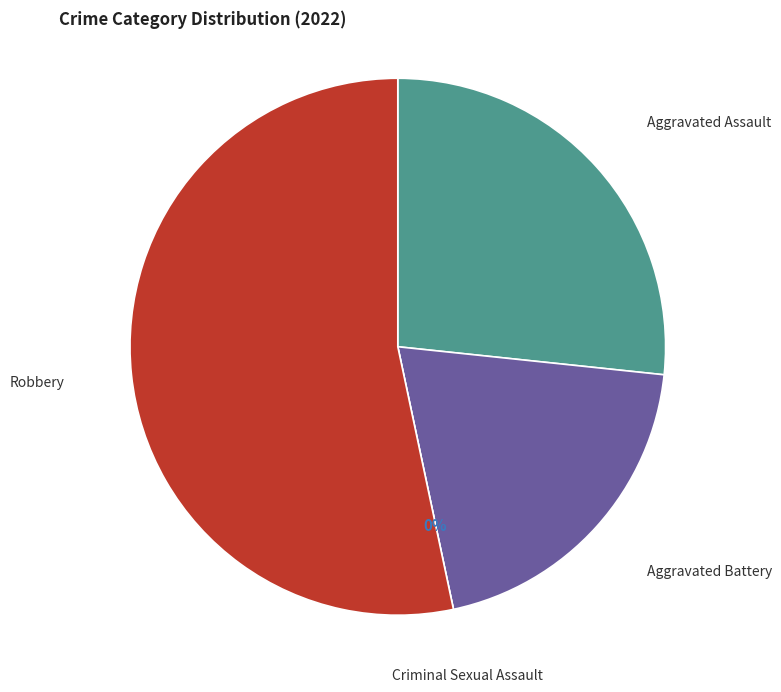

What portion of the pie excludes Robbery?

46.7%